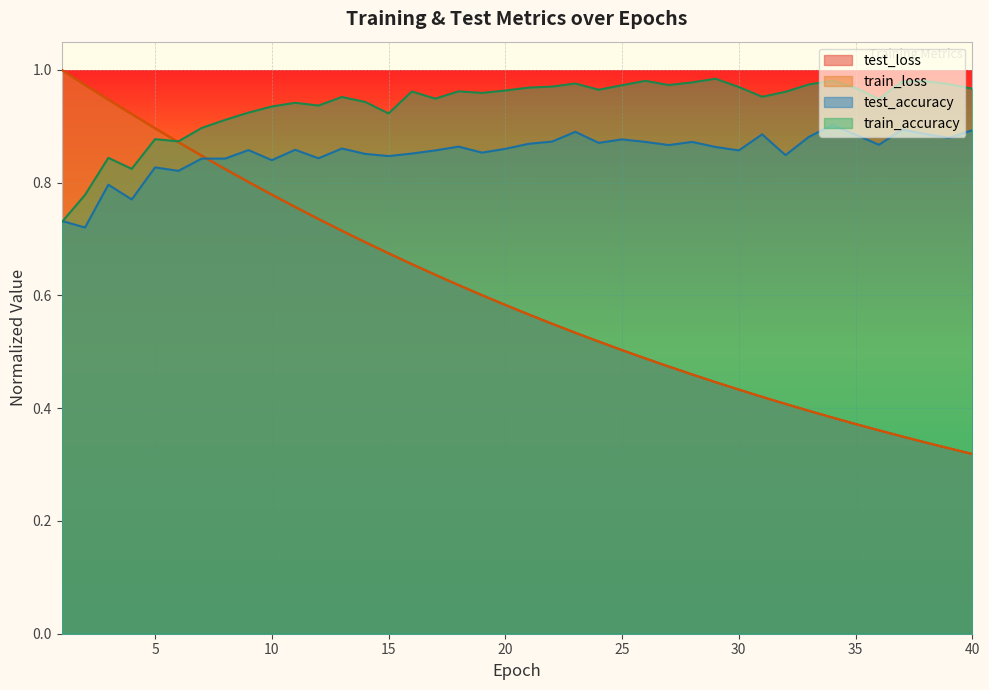

At which category does the chart reach its minimum across all series?

40